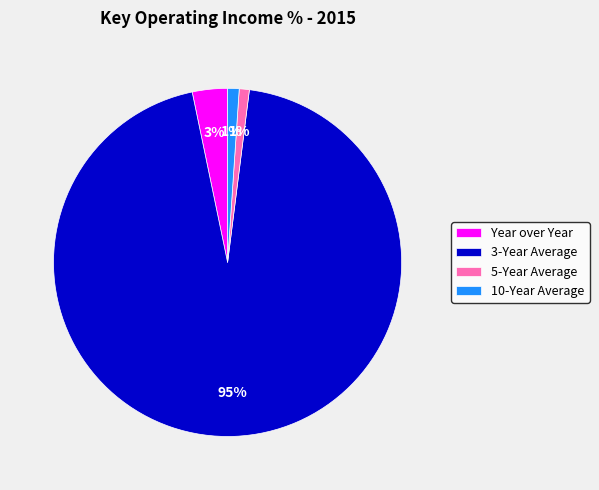

How many slices are in this pie chart?

4